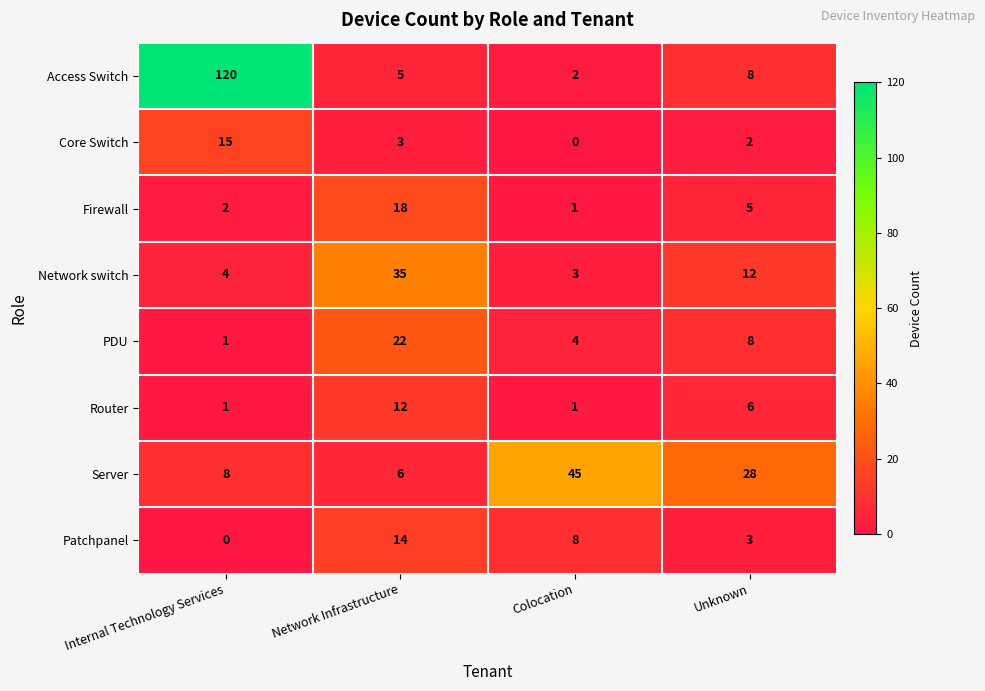

Is the value of Firewall at Colocation greater than the value of PDU at Colocation?

No